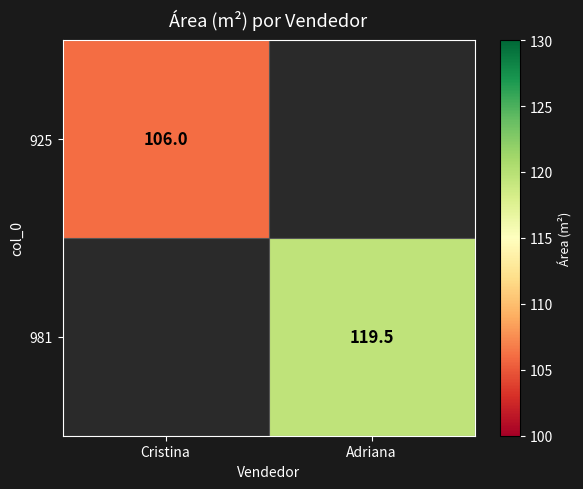

The value of 925 at Cristina is 172.7. True or false?

False